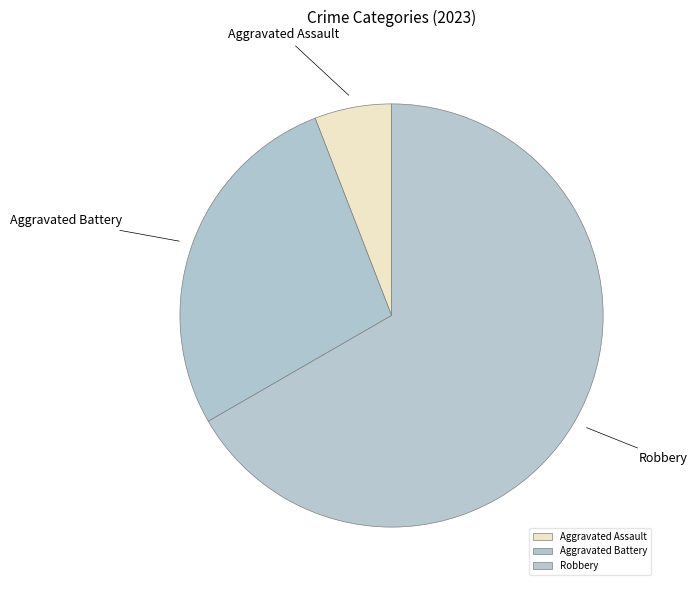

Is there a majority slice in this chart?

Yes